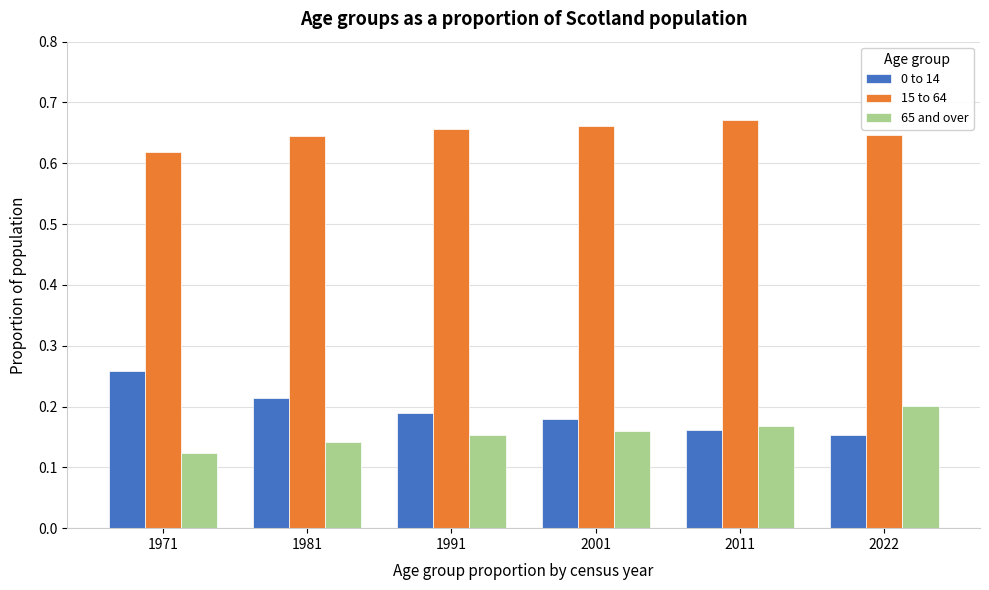

Rank the series by their maximum value, from highest to lowest.

15 to 64, 0 to 14, 65 and over